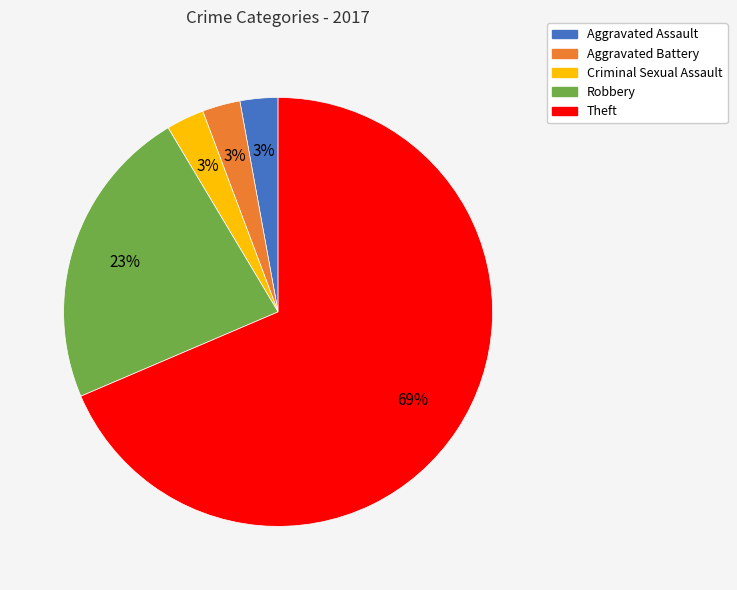

To the nearest percent, what percentage of the pie is Aggravated Assault?

3%